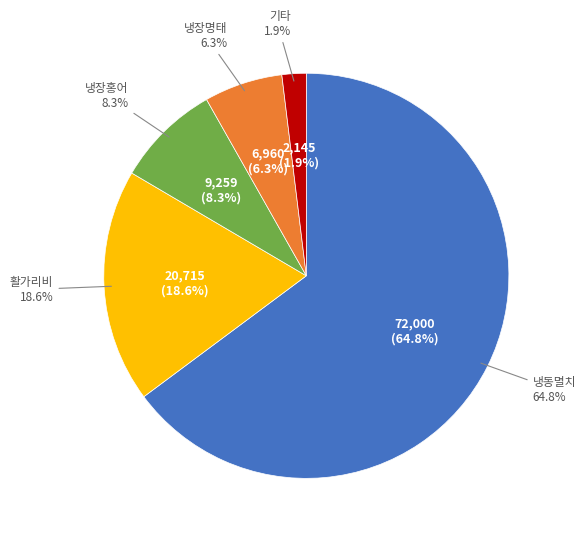

True or false: 냉장홍어 accounts for 20% of the total.

False